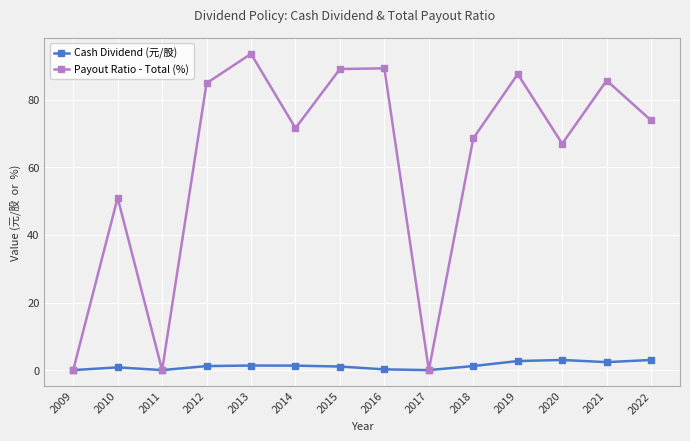

At how many categories does at least one series exceed 92?

1